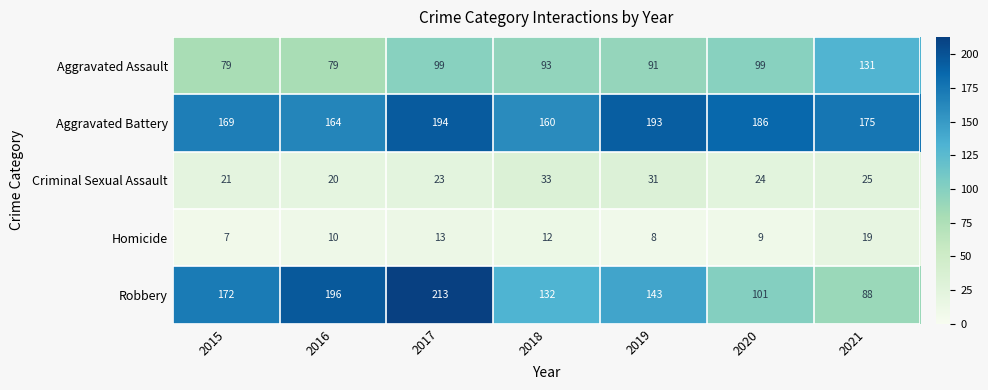

Rank the series at 2018 from lowest to highest value.

Homicide, Criminal Sexual Assault, Aggravated Assault, Robbery, Aggravated Battery